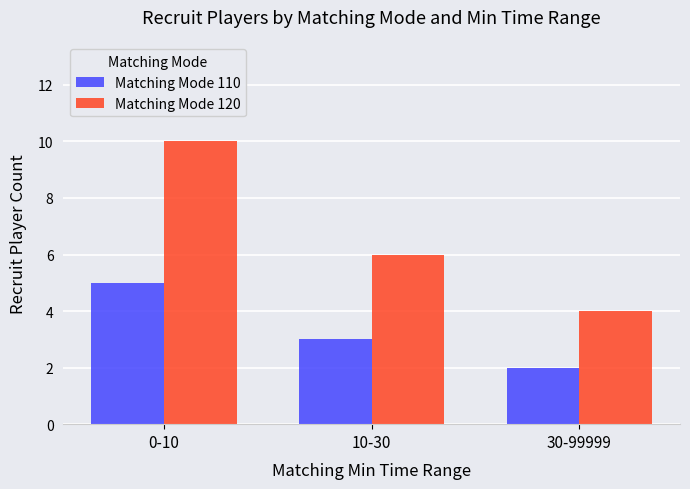

What position from the right is 0-10?

3